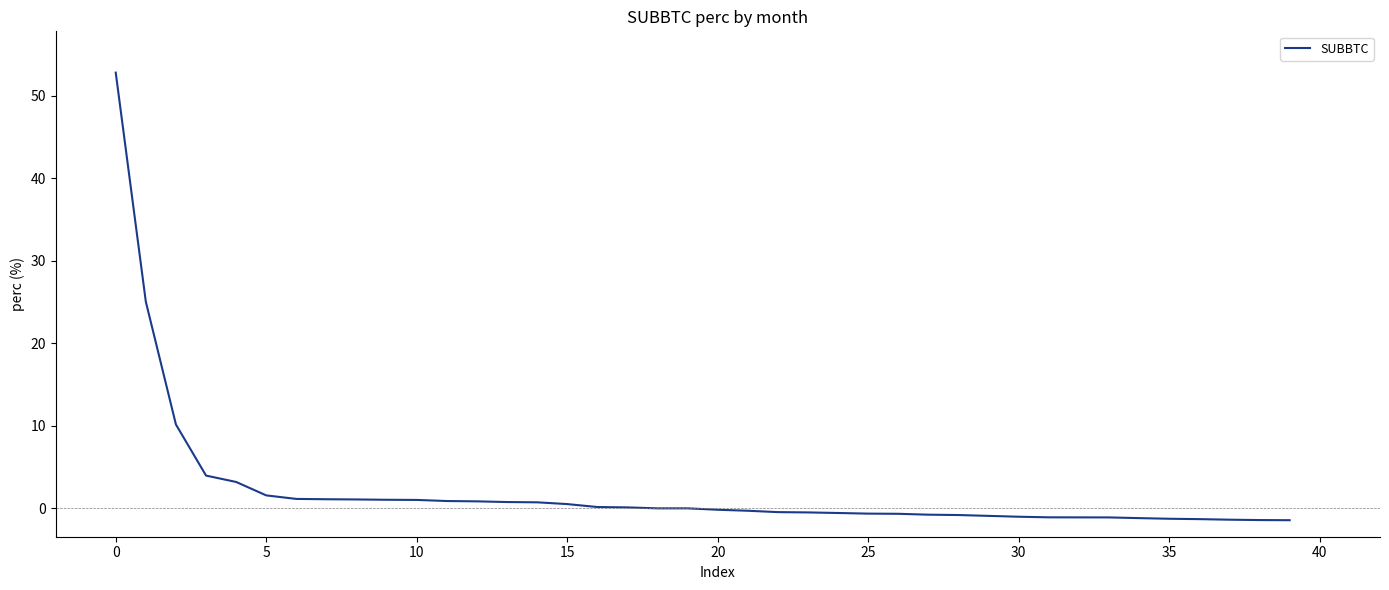

What is the difference between the maximum and minimum values?

54.2